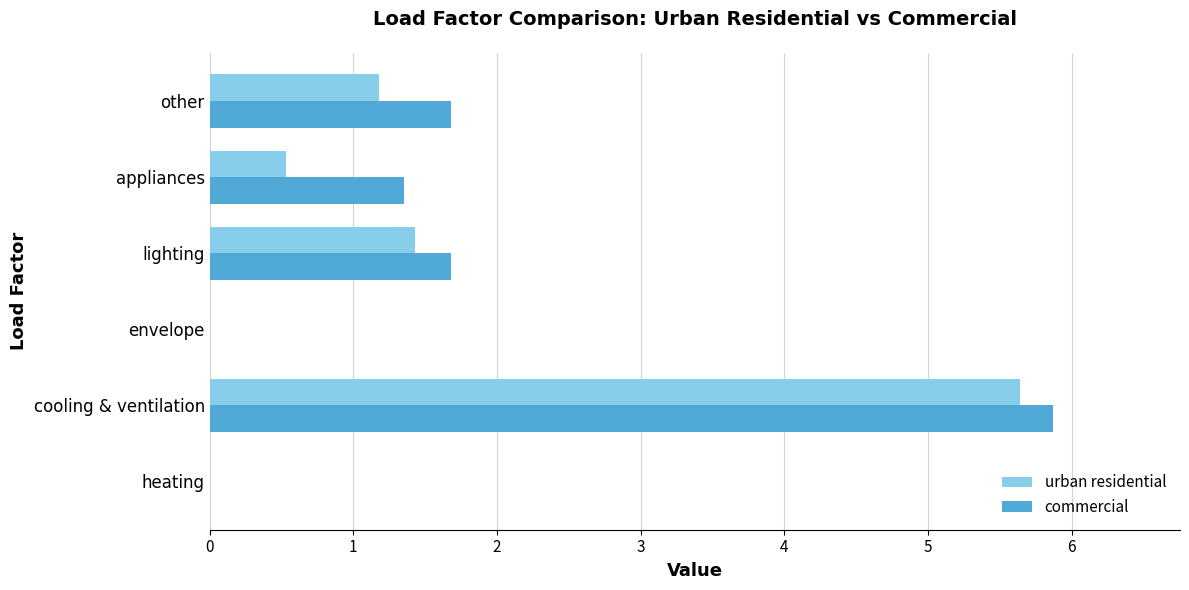

Which series has the largest total across all categories?

commercial